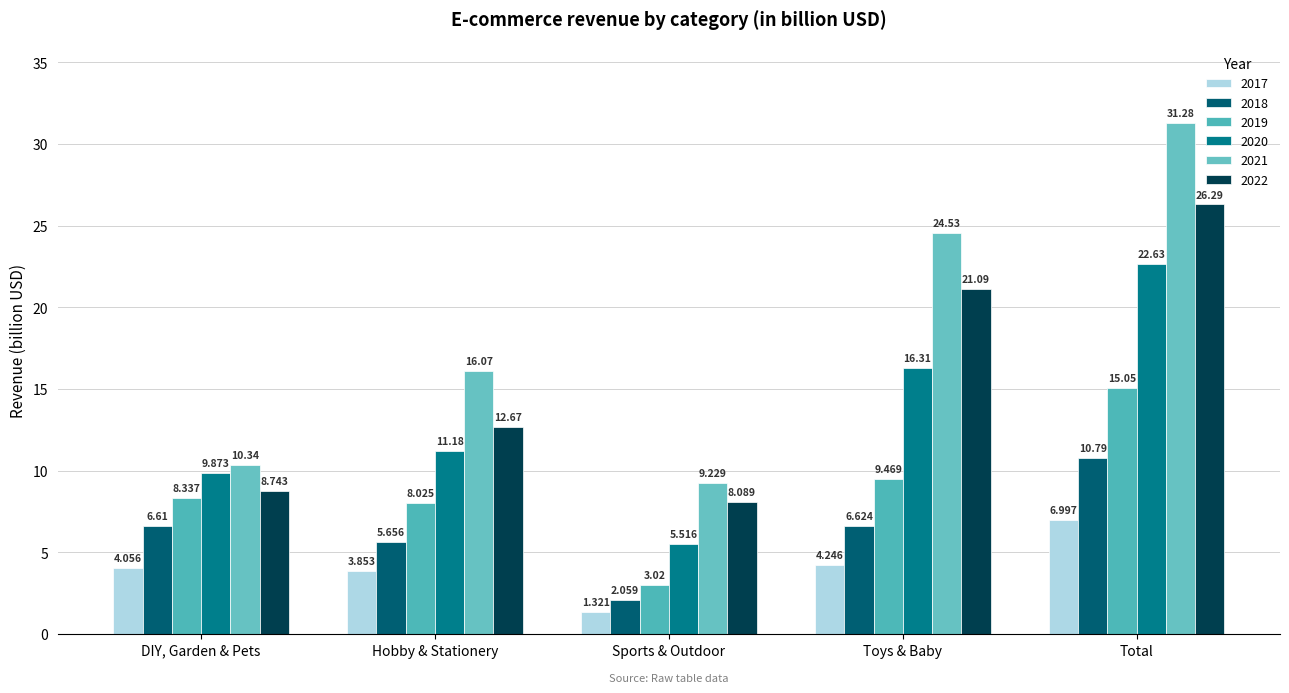

Which label corresponds to the smallest value in the chart?

Sports & Outdoor